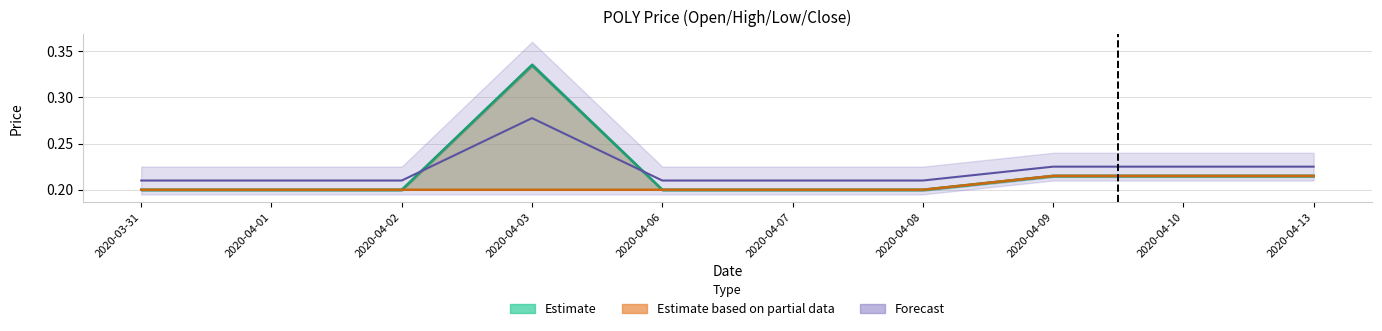

Reading right to left, what are all the values shown in this chart?

open: 2020-04-13=0.2	2020-04-10=0.2	2020-04-09=0.2	2020-04-08=0.2	2020-04-07=0.2	2020-04-06=0.2	2020-04-03=0.3	2020-04-02=0.2	2020-04-01=0.2	2020-03-31=0.2
high: 2020-04-13=0.2	2020-04-10=0.2	2020-04-09=0.2	2020-04-08=0.2	2020-04-07=0.2	2020-04-06=0.2	2020-04-03=0.3	2020-04-02=0.2	2020-04-01=0.2	2020-03-31=0.2
low: 2020-04-13=0.2	2020-04-10=0.2	2020-04-09=0.2	2020-04-08=0.2	2020-04-07=0.2	2020-04-06=0.2	2020-04-03=0.2	2020-04-02=0.2	2020-04-01=0.2	2020-03-31=0.2